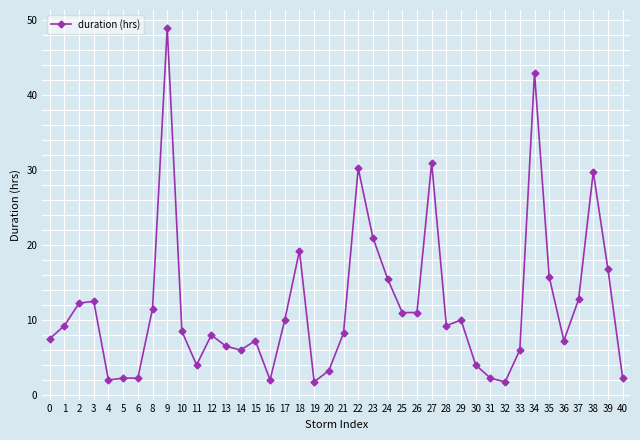

At which label does the data first exceed 9?

1